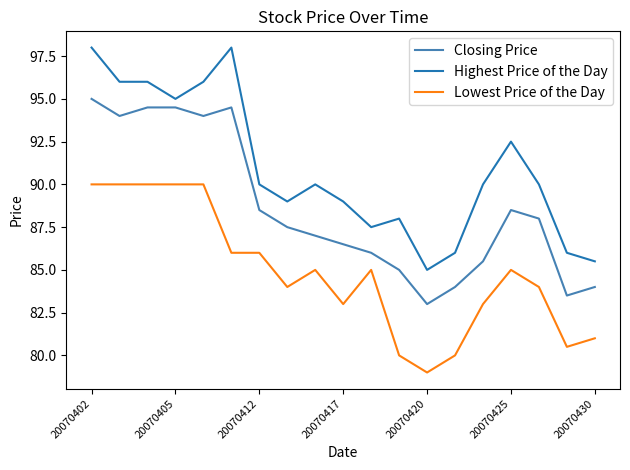

List the series in order of their overall mean, lowest first.

Lowest Price of the Day, Closing Price, Highest Price of the Day